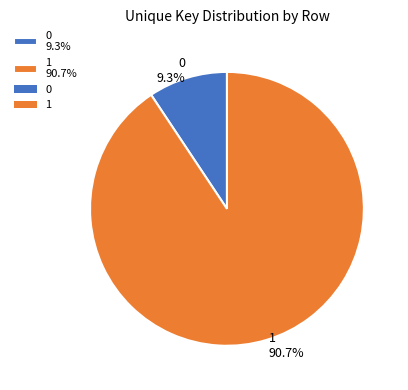

To the nearest percent, what portion does 0 represent?

9%